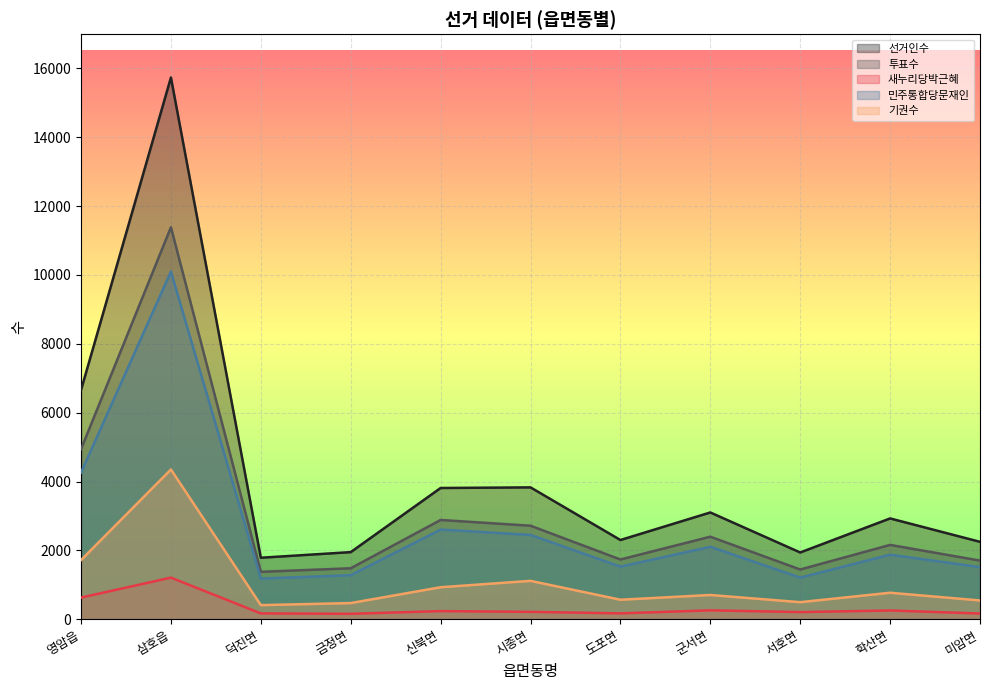

What is the difference between the highest and lowest values at 도포면?

2131